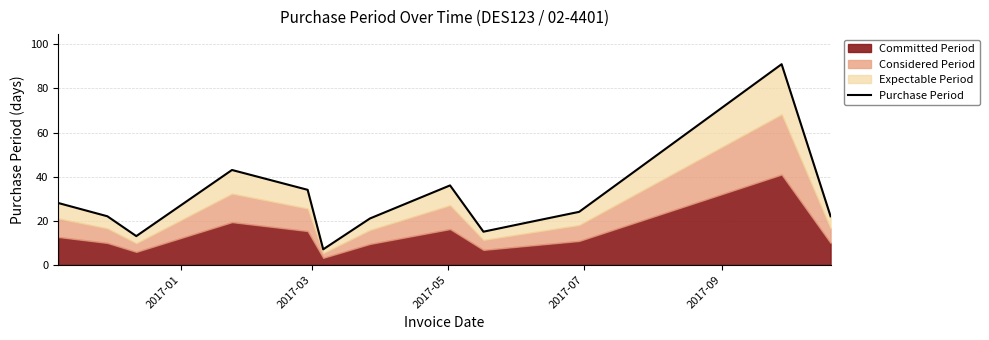

What is the ratio of the value at 2017-01 to the value at 2017-03?

1.3